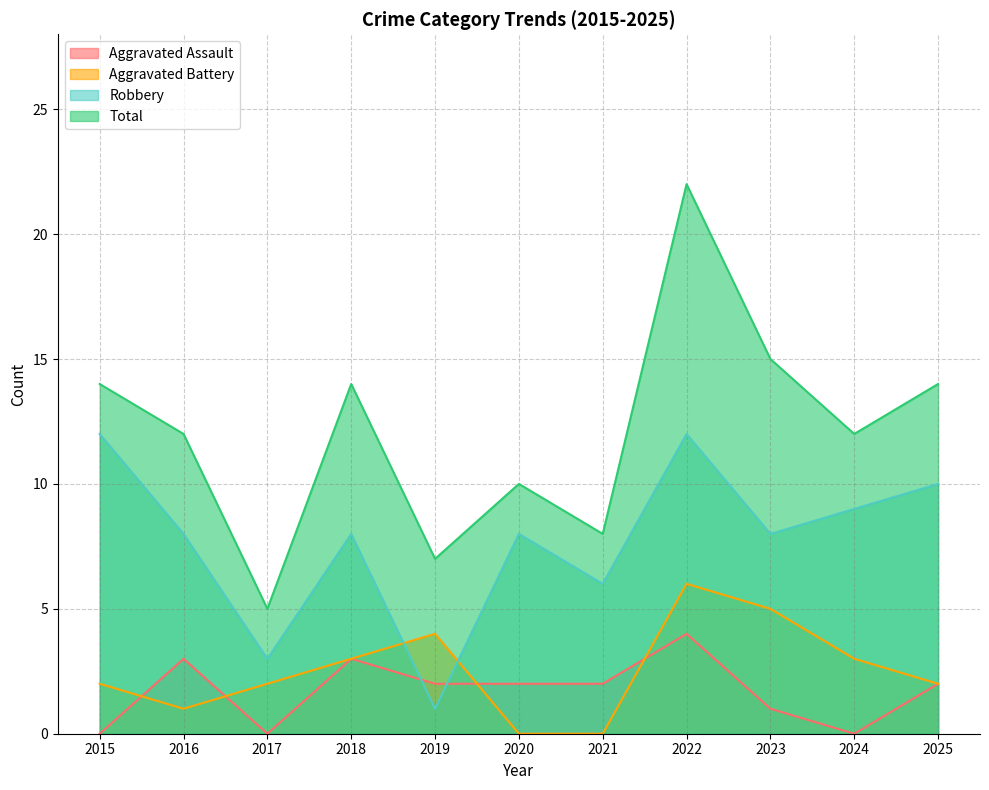

Between 2024 and 2019, which is larger?

2019